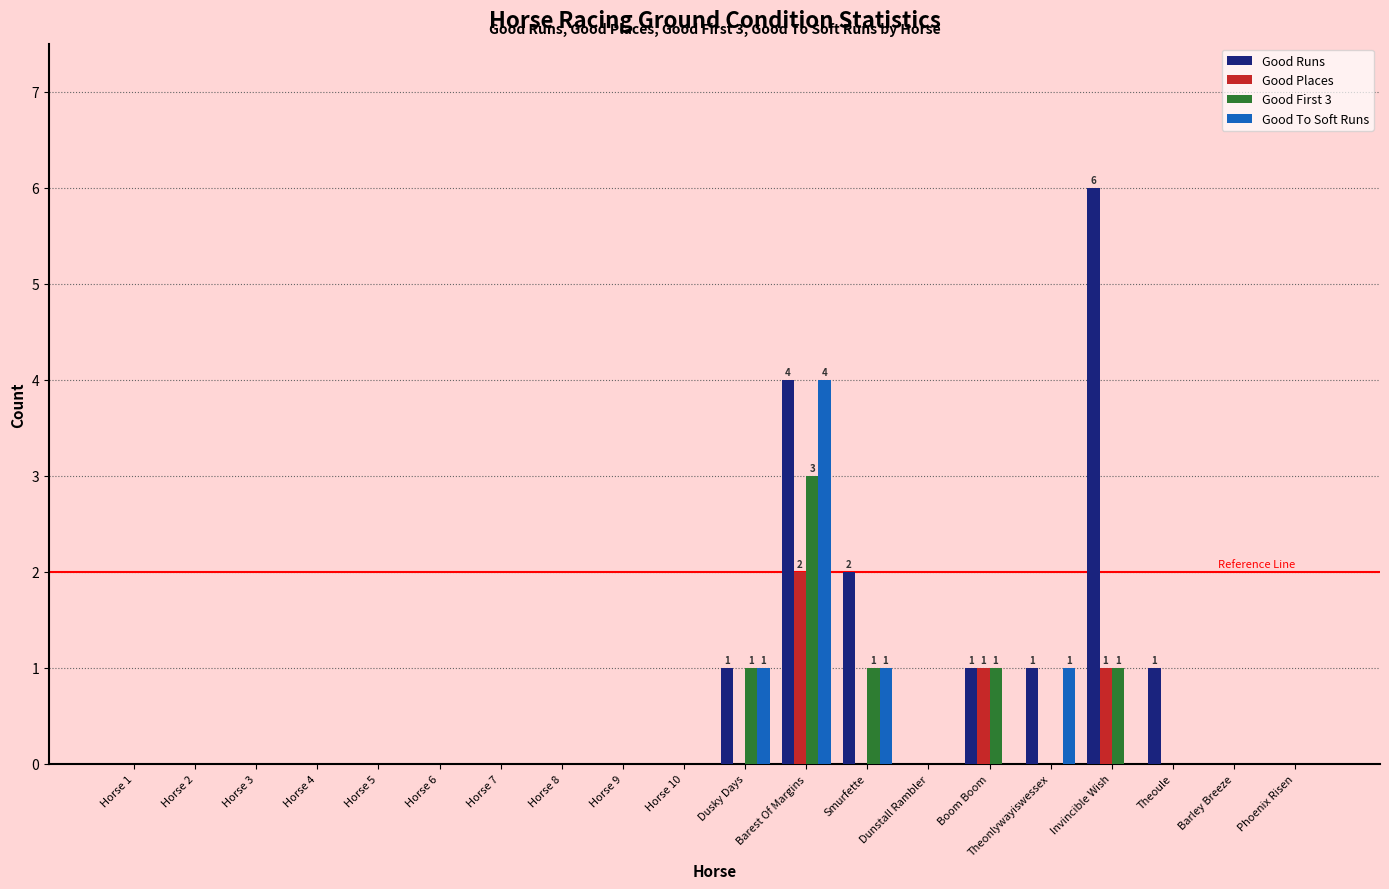

Is it true that Good Places equals 0 at Dusky Days?

True